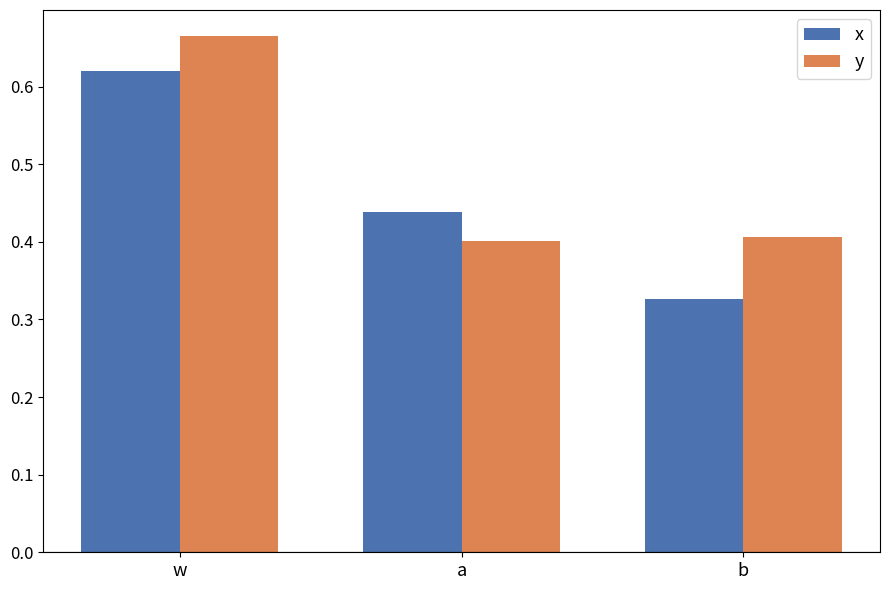

At w, list the series in order from largest to smallest.

y, x